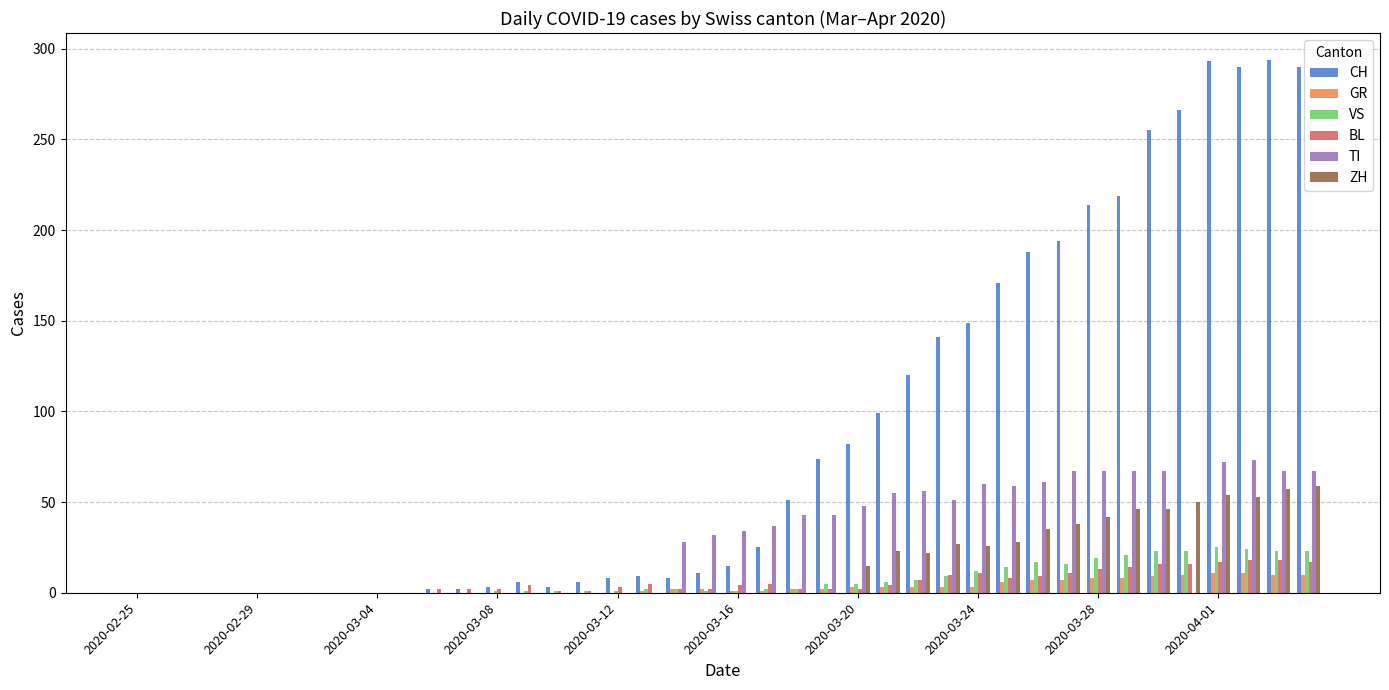

Which series has the widest spread of values?

CH